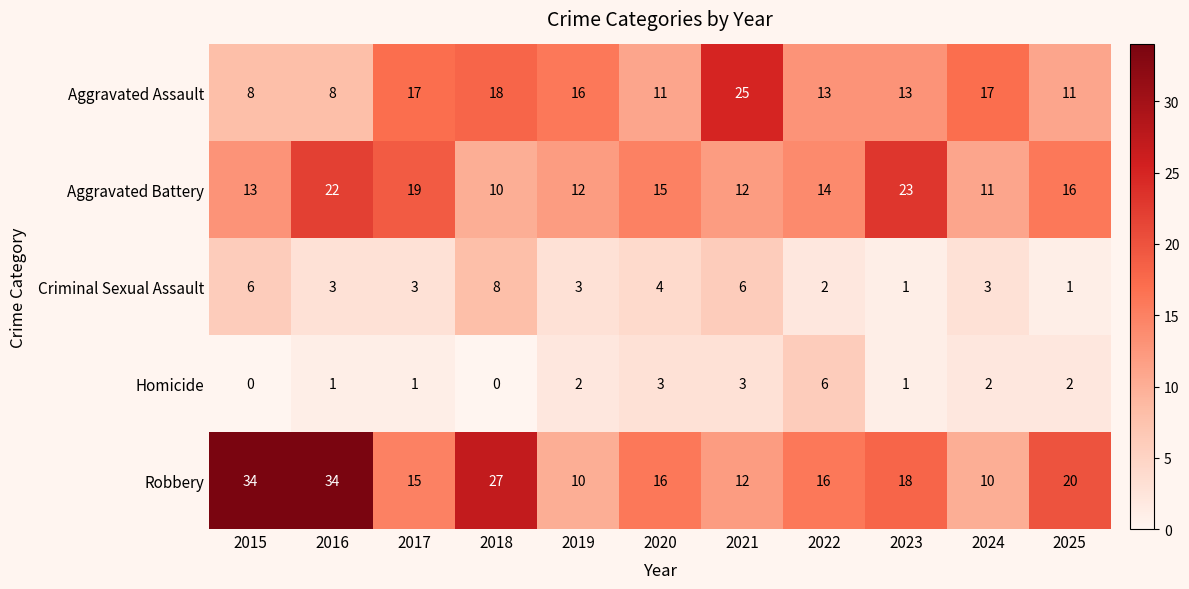

What is the difference between the second highest and second lowest values in the Homicide series?

3